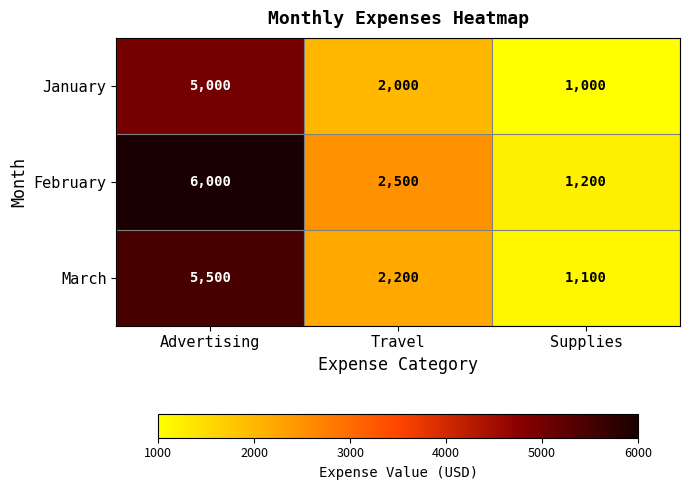

Reading left to right, extract all data points from this chart.

January: Advertising=5000	Travel=2000	Supplies=1000
February: Advertising=6000	Travel=2500	Supplies=1200
March: Advertising=5500	Travel=2200	Supplies=1100